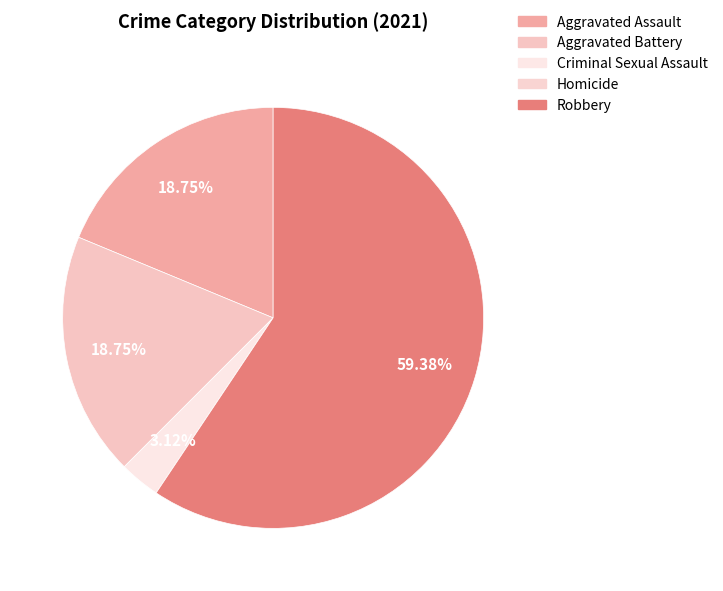

What is the smallest slice in the pie chart?

Homicide